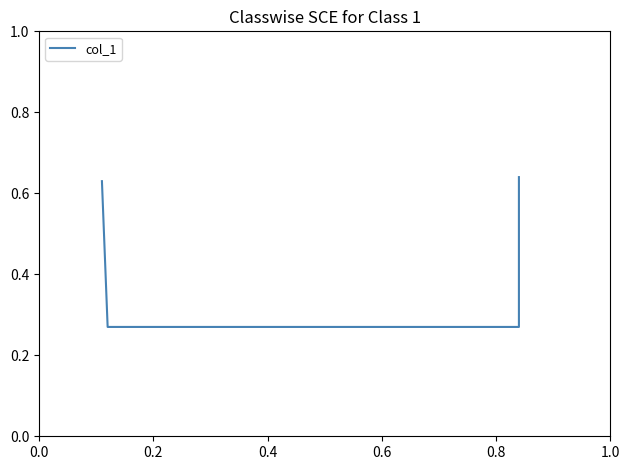

True or false: there are more than 0 points higher than both neighbors.

False